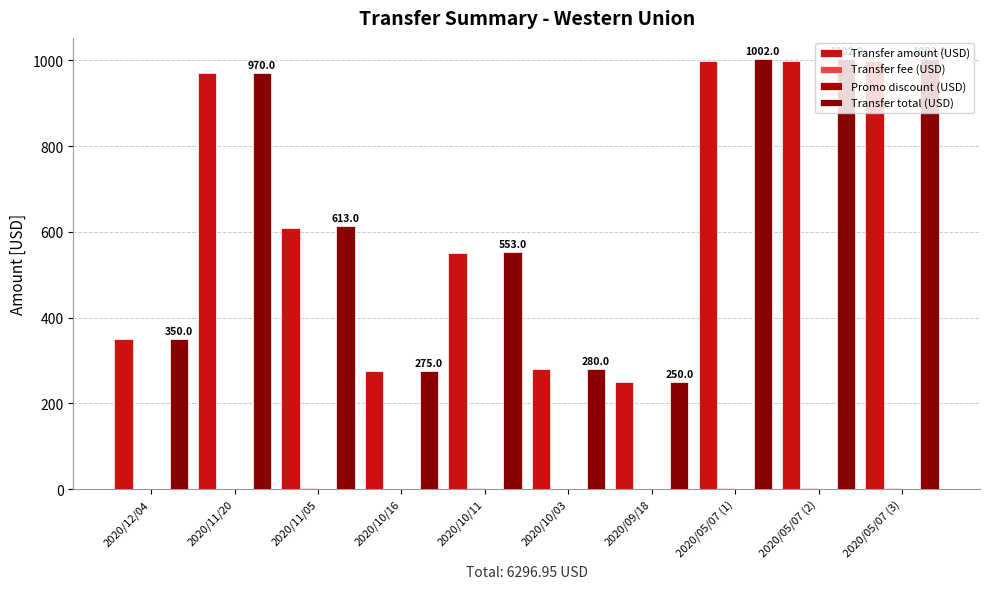

Reading left to right, extract all data points from this chart.

Transfer amount (USD): 350.0	970.0	610.0	275.0	550.0	280.0	250.0	999.0	999.0	999.0
Transfer fee (USD): 0.0	0.0	3.0	0.0	3.0	0.0	0.0	3.0	3.0	3.0
Promo discount (USD): 0.0	0.0	0.0	0.0	0.0	0.0	0.0	0.0	0.0	0.0
Transfer total (USD): 350.0	970.0	613.0	275.0	553.0	280.0	250.0	1002.0	1002.0	1002.0